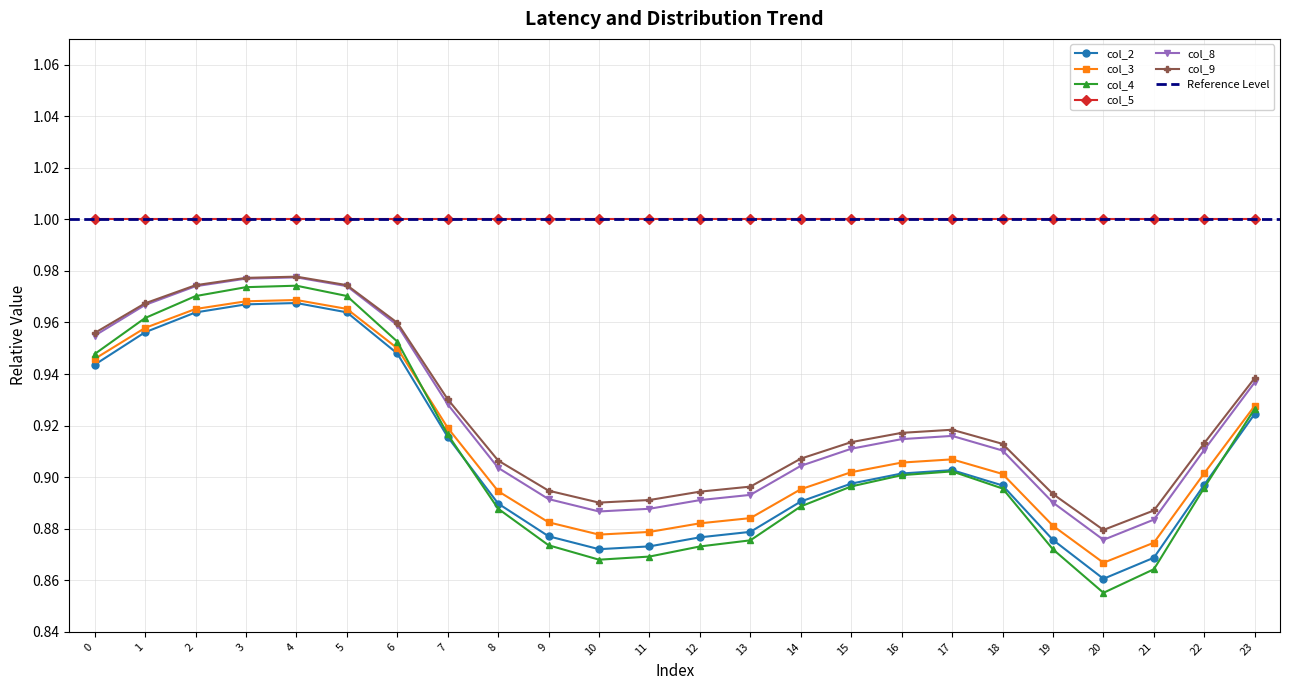

Does the chart display data point markers on the line(s)?

Yes